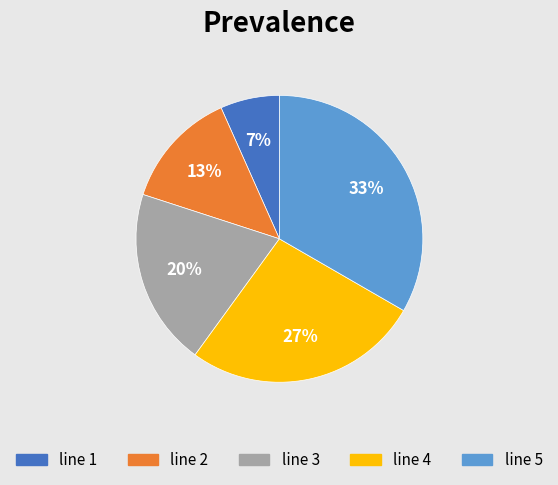

To the nearest percent, what is the average slice percentage?

20%